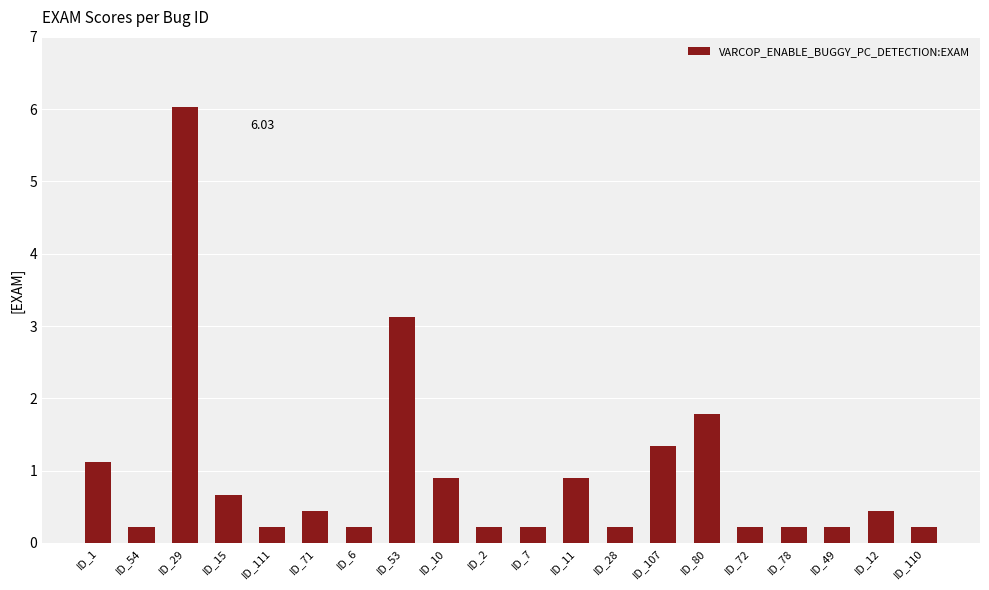

What is the label of the 20th bar from the right?

ID_1